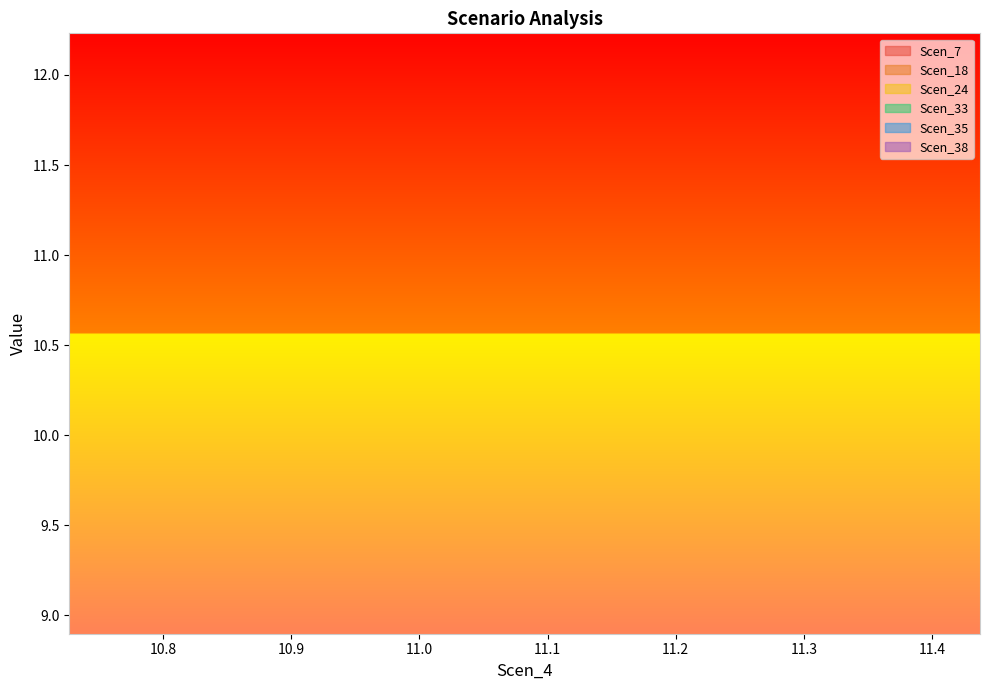

How many lines are shown in the chart?

6